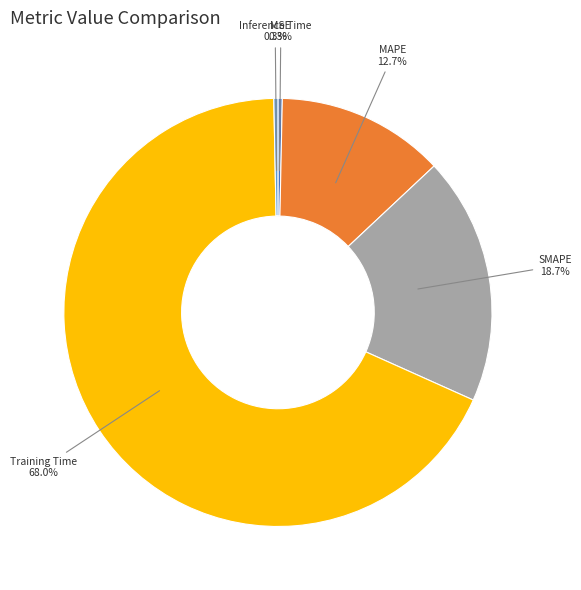

To the nearest percent, what is the combined percentage of Training Time and MSE?

68%